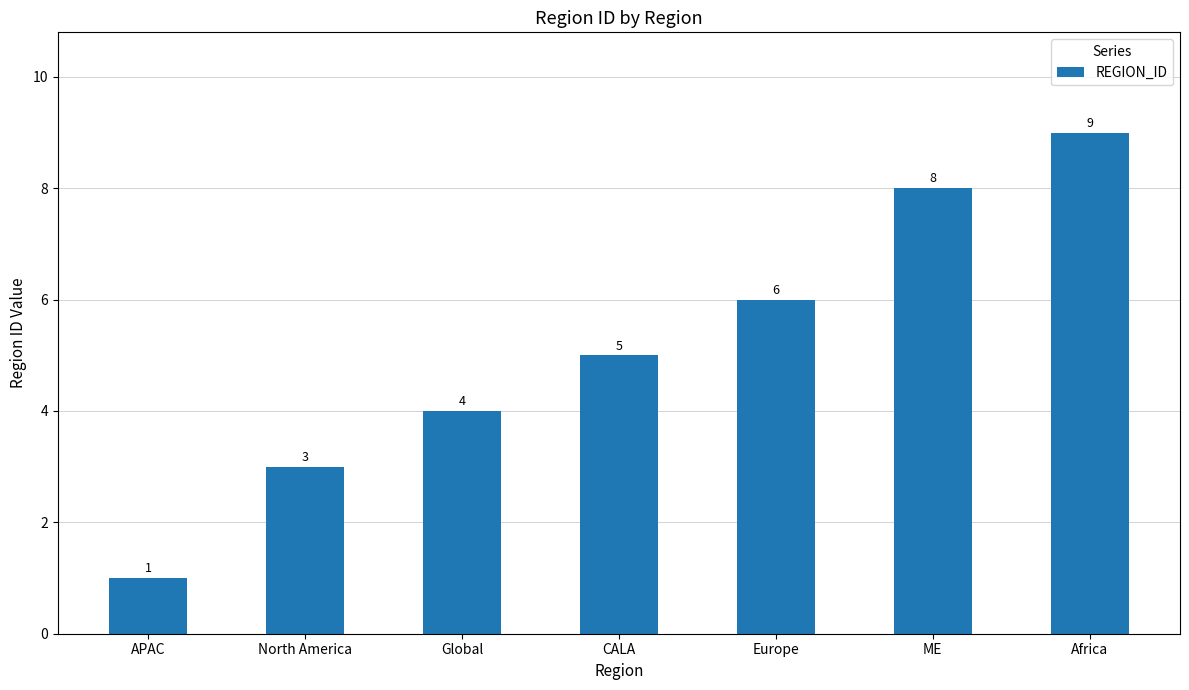

Reading left to right, transcribe all the data shown in this chart.

1	3	4	5	6	8	9